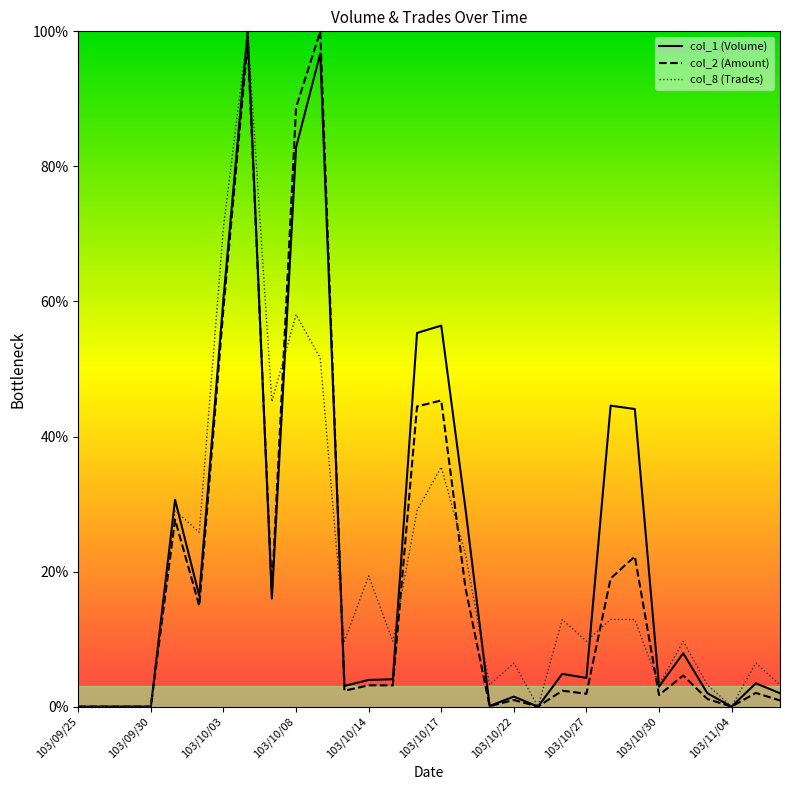

Rank the categories by col_8 value from highest to lowest.

103/10/06, 103/10/03, 103/10/08, 103/10/09, 103/10/07, 103/10/17, 103/10/01, 103/10/16, 103/10/02, 103/10/20, 103/10/14, 103/10/24, 103/10/28, 103/10/29, 103/10/13, 103/10/15, 103/10/27, 103/10/31, 103/10/22, 103/11/05, 103/10/21, 103/10/30, 103/11/03, 103/11/06, 103/09/25, 103/09/26, 103/09/29, 103/09/30, 103/10/23, 103/11/04